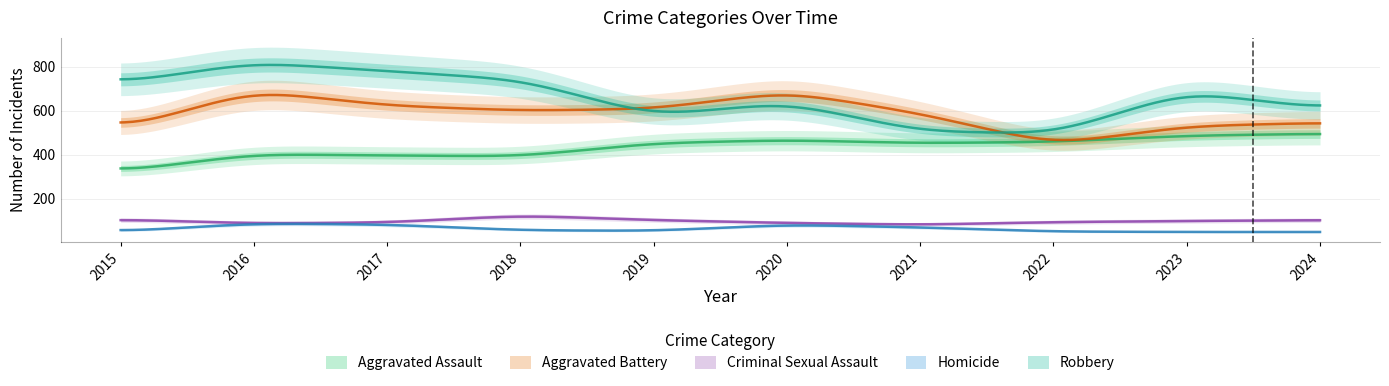

How many data points in Robbery are above 687?

4